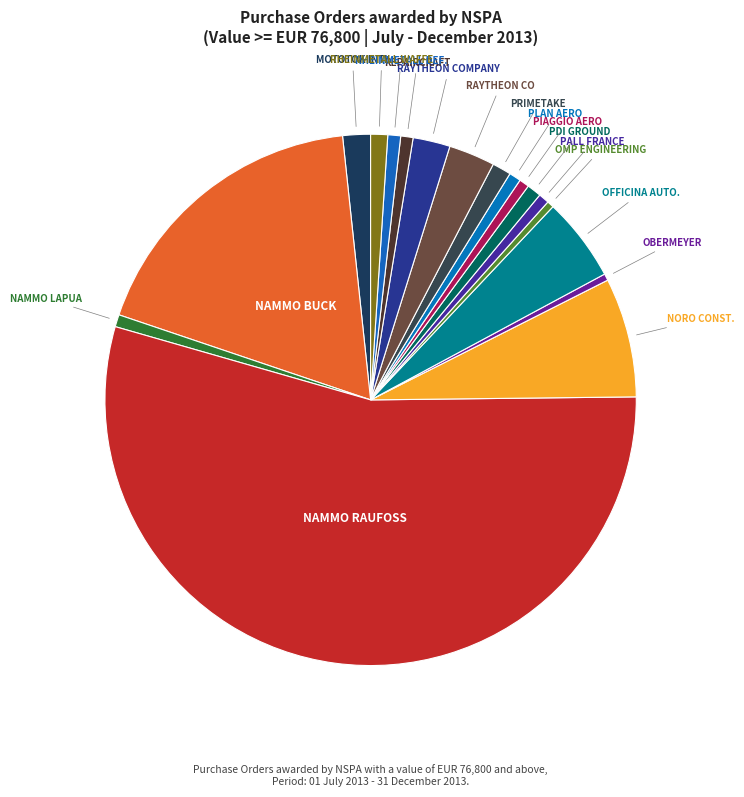

Which category accounts for the majority?

NAMMO RAUFOSS